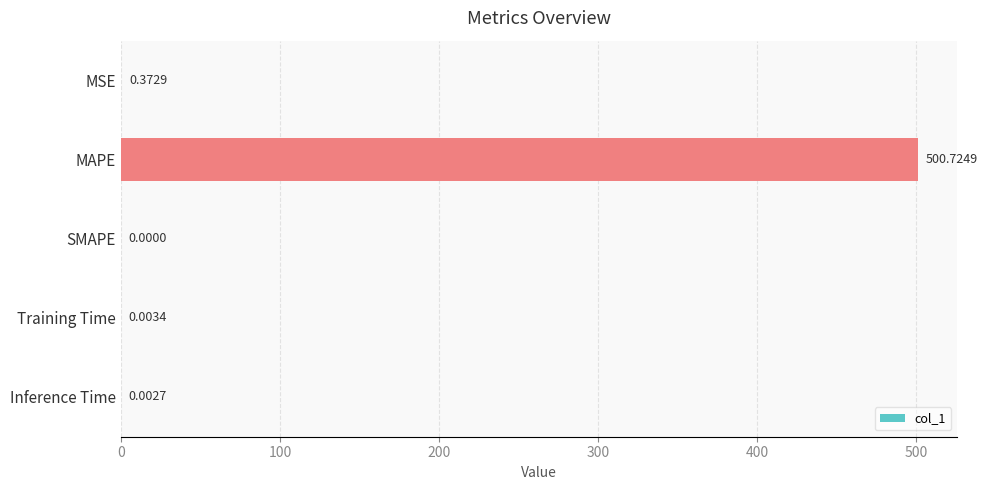

Count the number of categories in the chart.

5